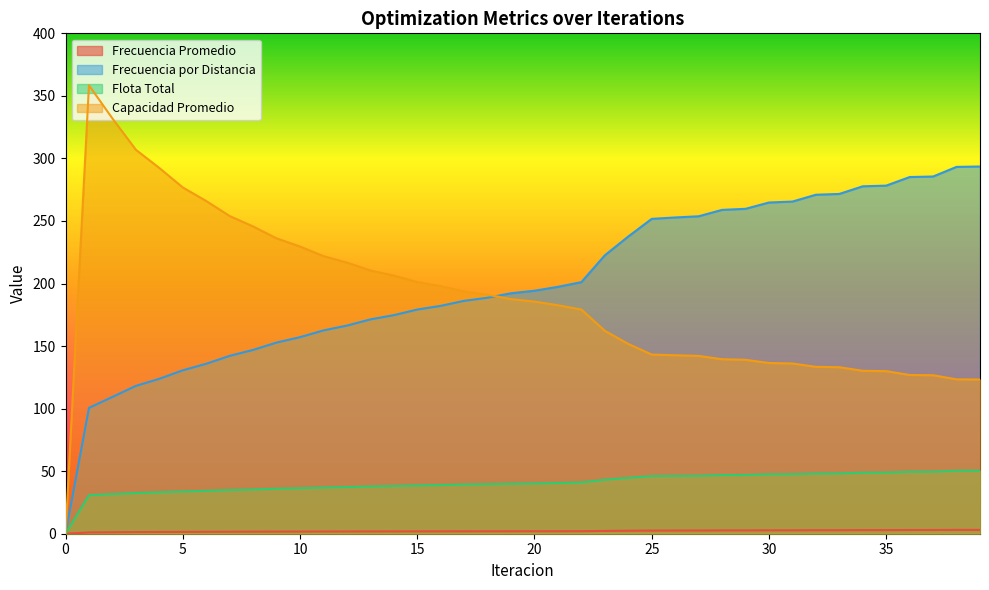

True or false: Capacidad Promedio has a value of 319.0 at 19.

False